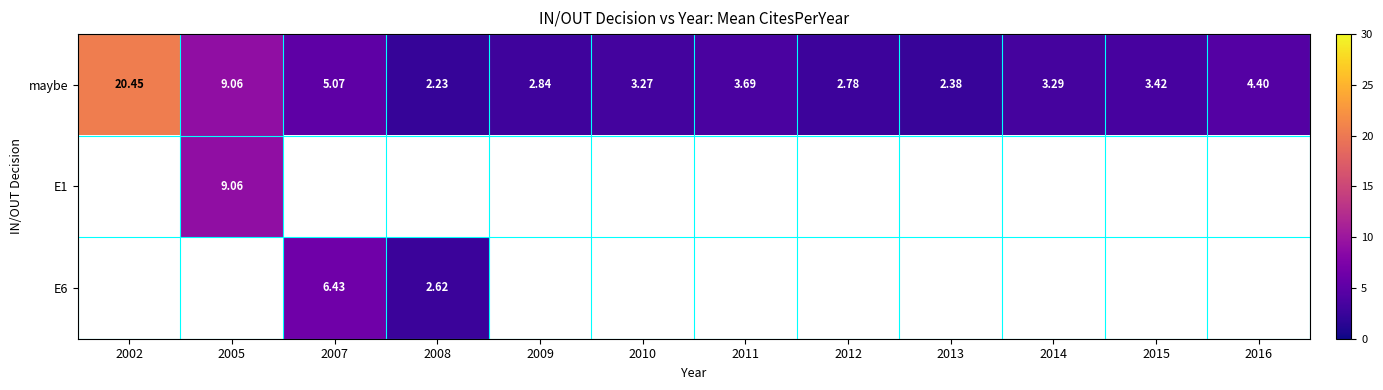

Where does the maybe series first go above 3?

2002